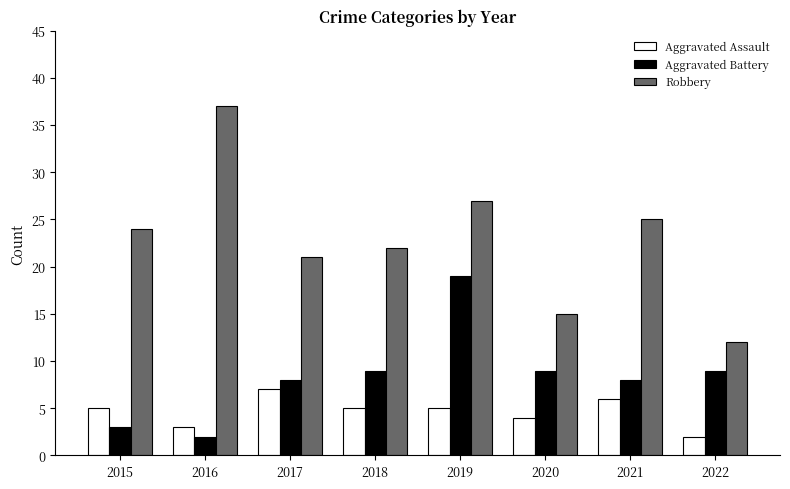

Reading left to right, list all the values displayed in this chart.

Aggravated Assault: 2015=5	2016=3	2017=7	2018=5	2019=5	2020=4	2021=6	2022=2
Aggravated Battery: 2015=3	2016=2	2017=8	2018=9	2019=19	2020=9	2021=8	2022=9
Robbery: 2015=24	2016=37	2017=21	2018=22	2019=27	2020=15	2021=25	2022=12